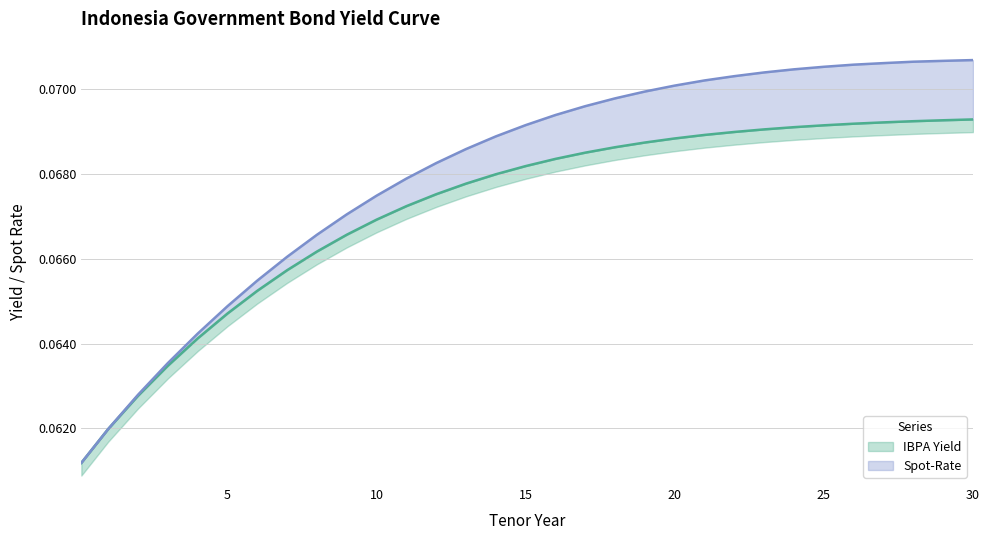

How many distinct data groups are displayed?

2